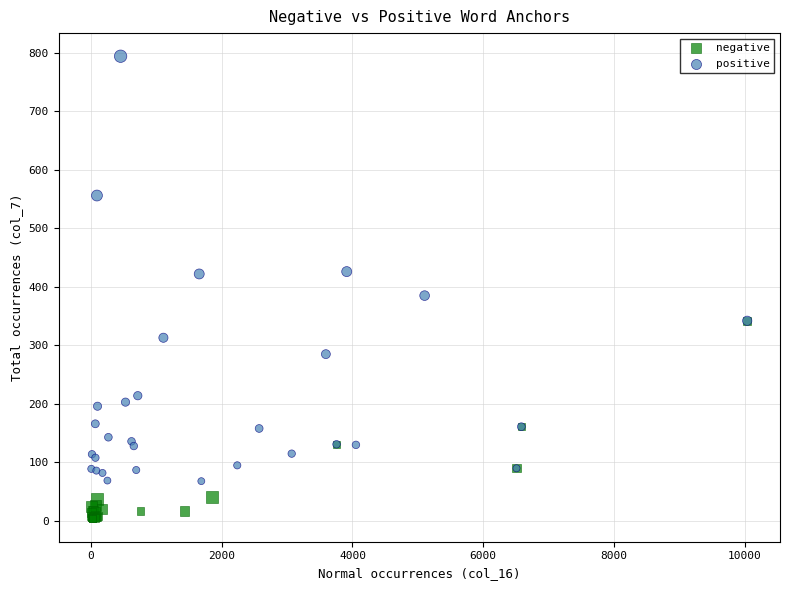

Which series contains the lowest Y value?

negative